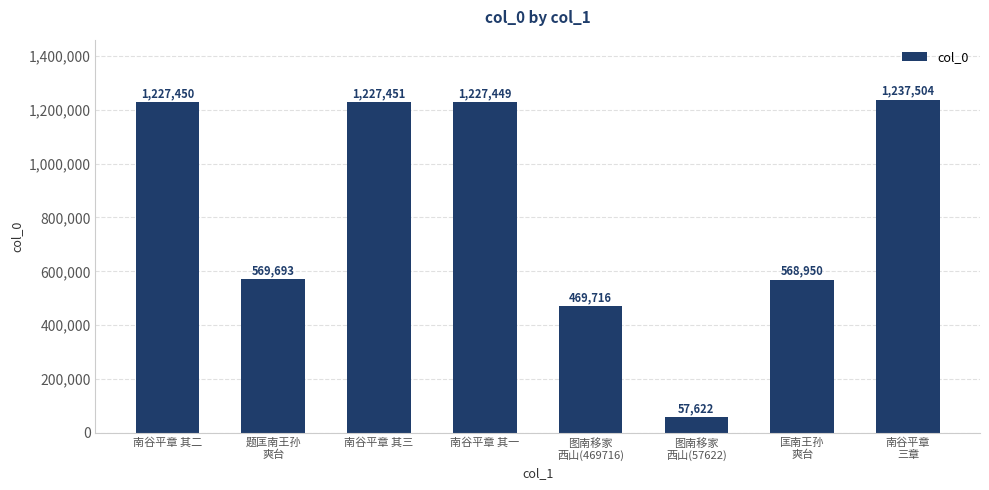

What is the change in value from 南谷平章 其二 to 南谷平章 其三?

+1